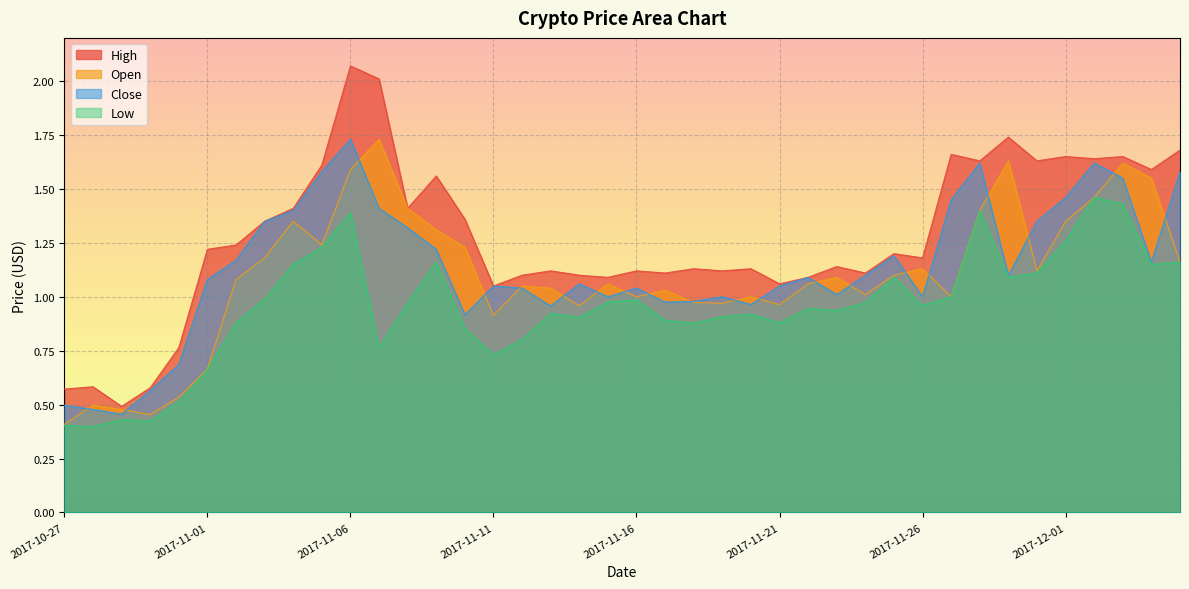

True or false: Close and High intersect in this chart.

False